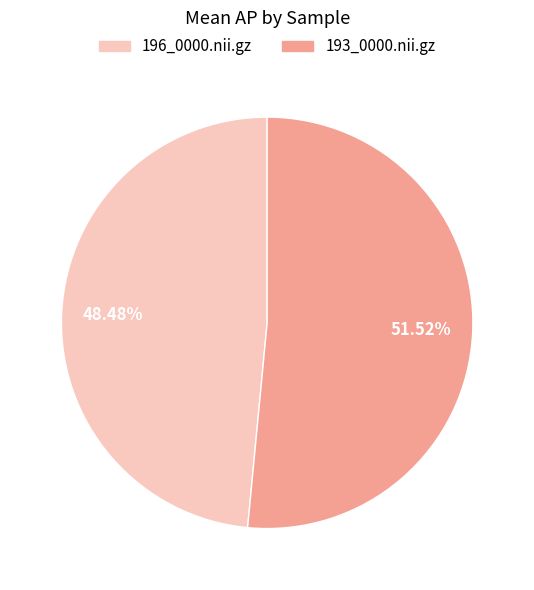

What is the majority slice?

193_0000.nii.gz